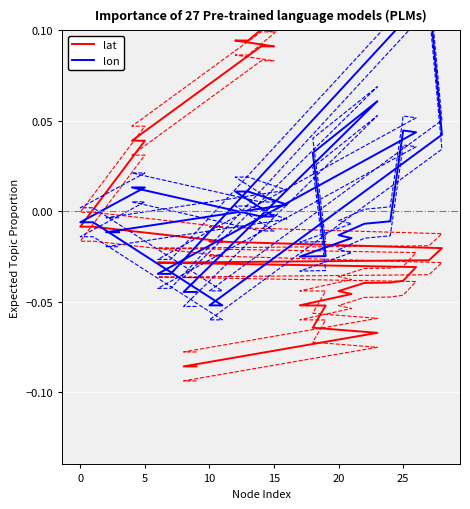

How many positive values does the lat series have?

9